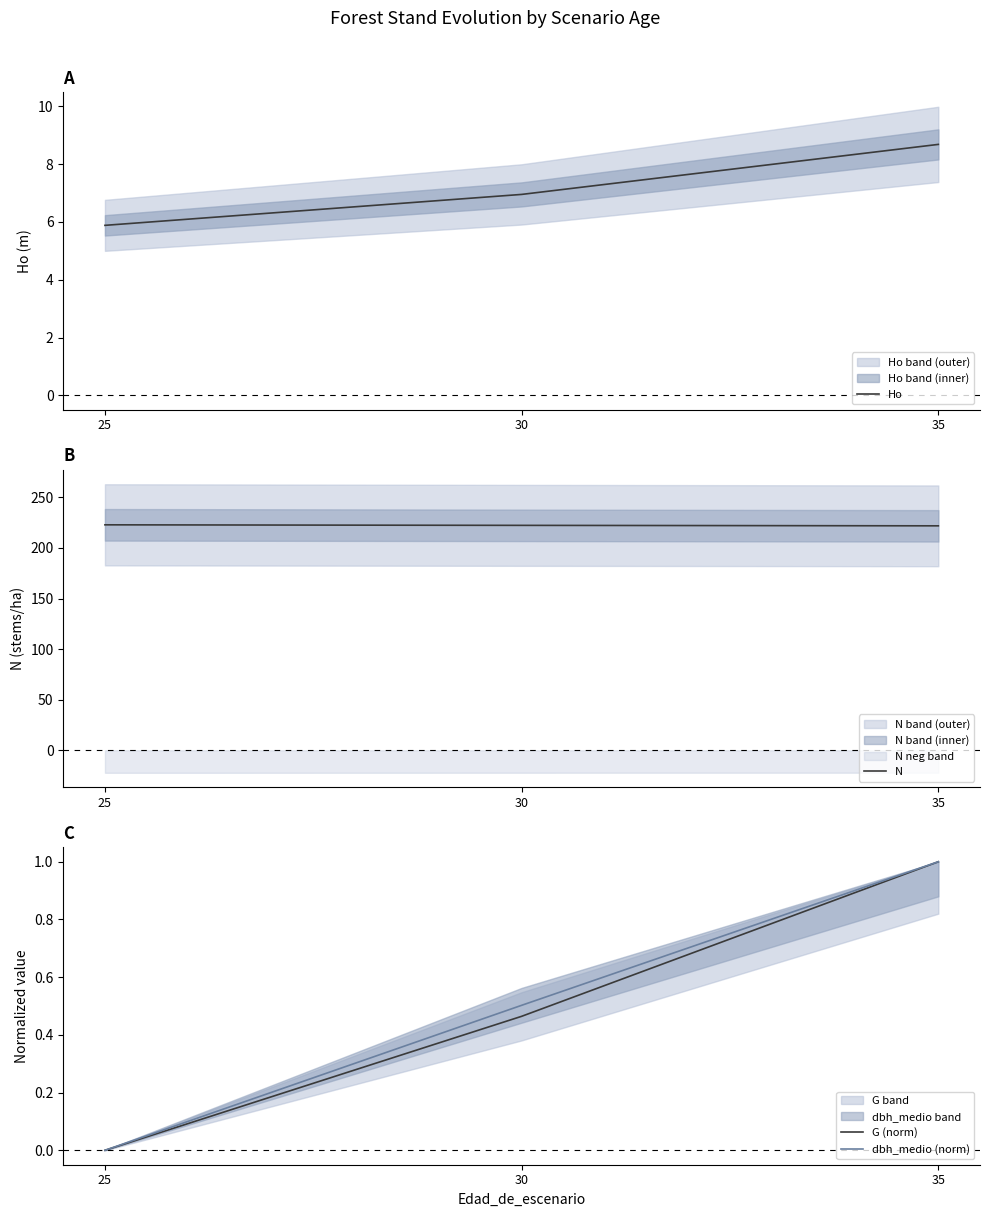

At which category is the sum across all series the highest?

35